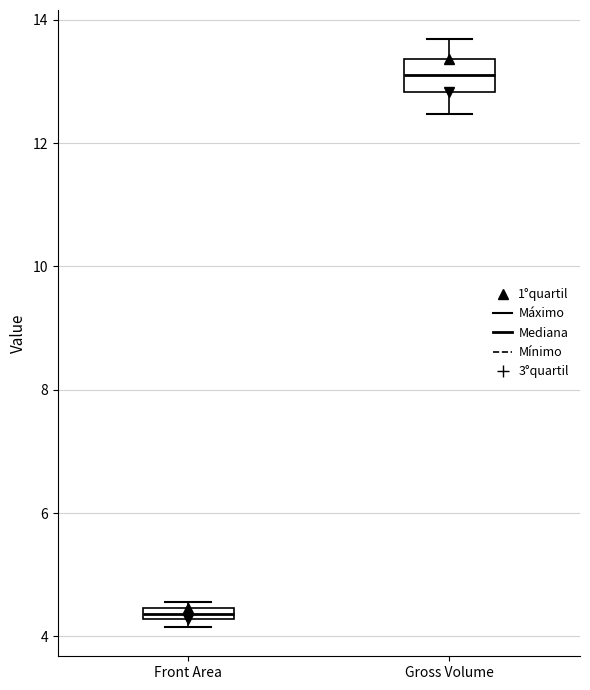

Which box is the tallest, from its lower edge to its upper edge?

Gross Volume